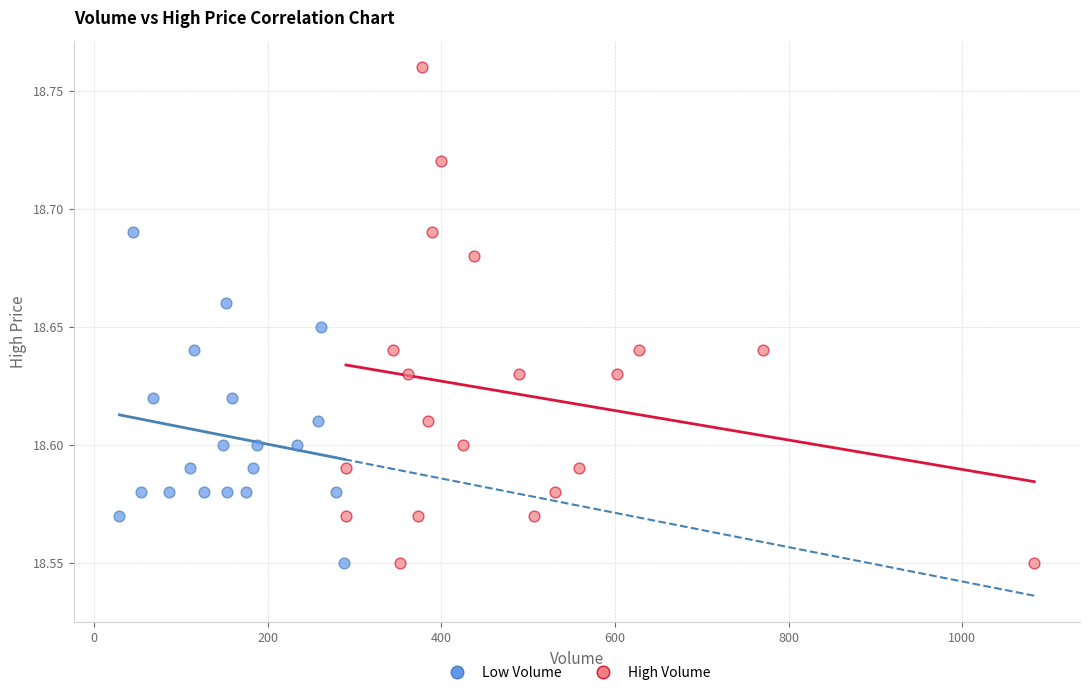

Which series has the widest spread of Y values?

High Volume